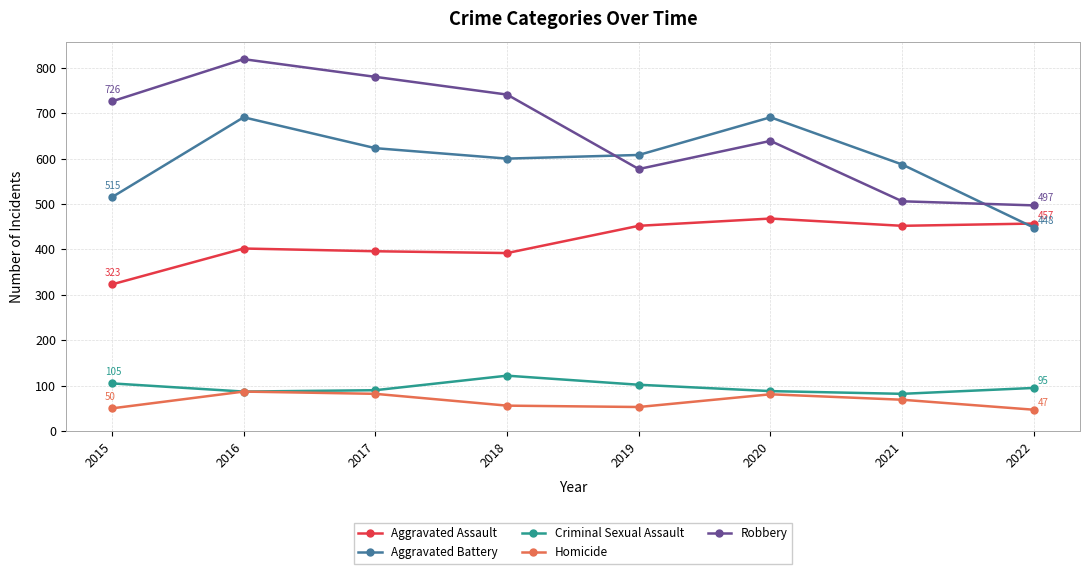

What is the total value across all series at 2017?

1971